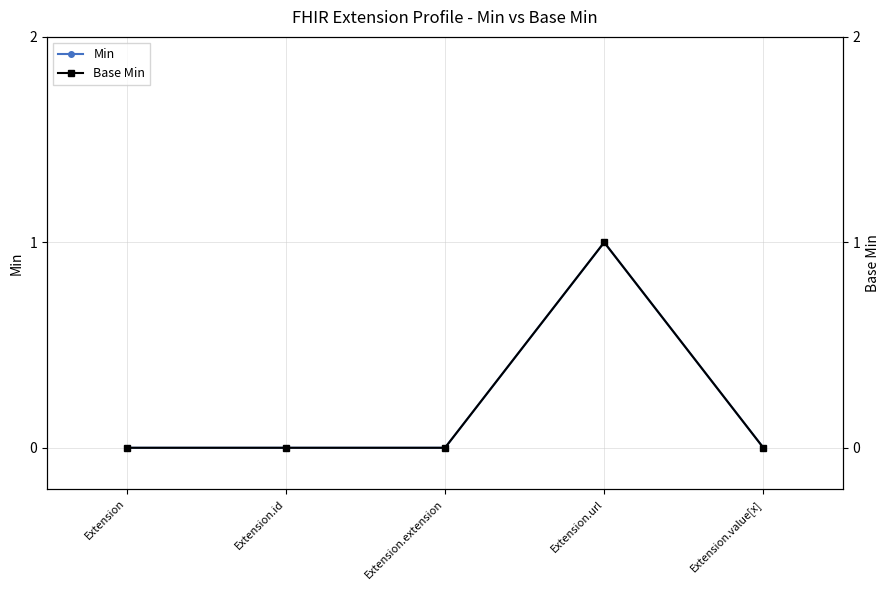

Reading left to right, transcribe all the data shown in this chart.

Min: 0	0	0	1	0
Base Min: 0	0	0	1	0